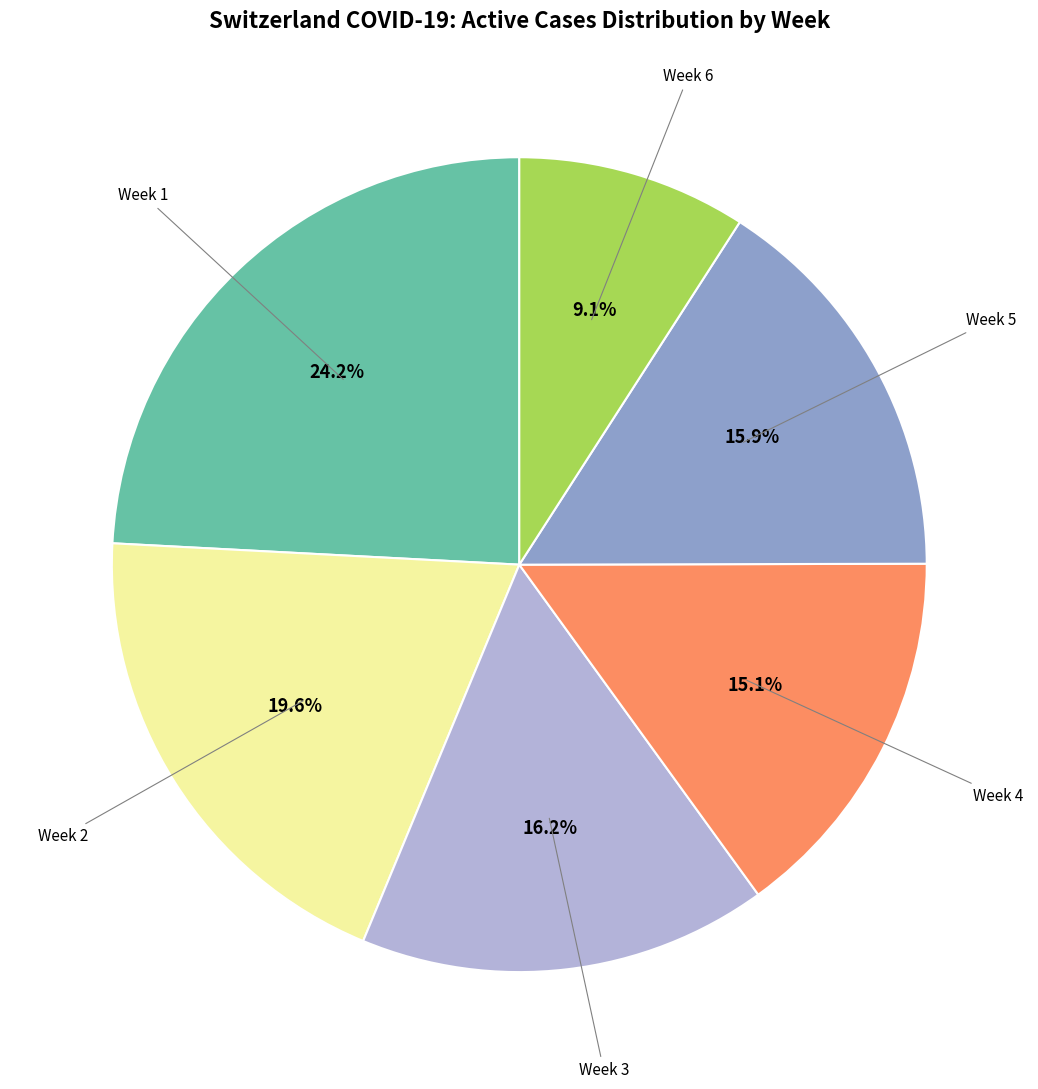

Does any single category account for the majority?

No